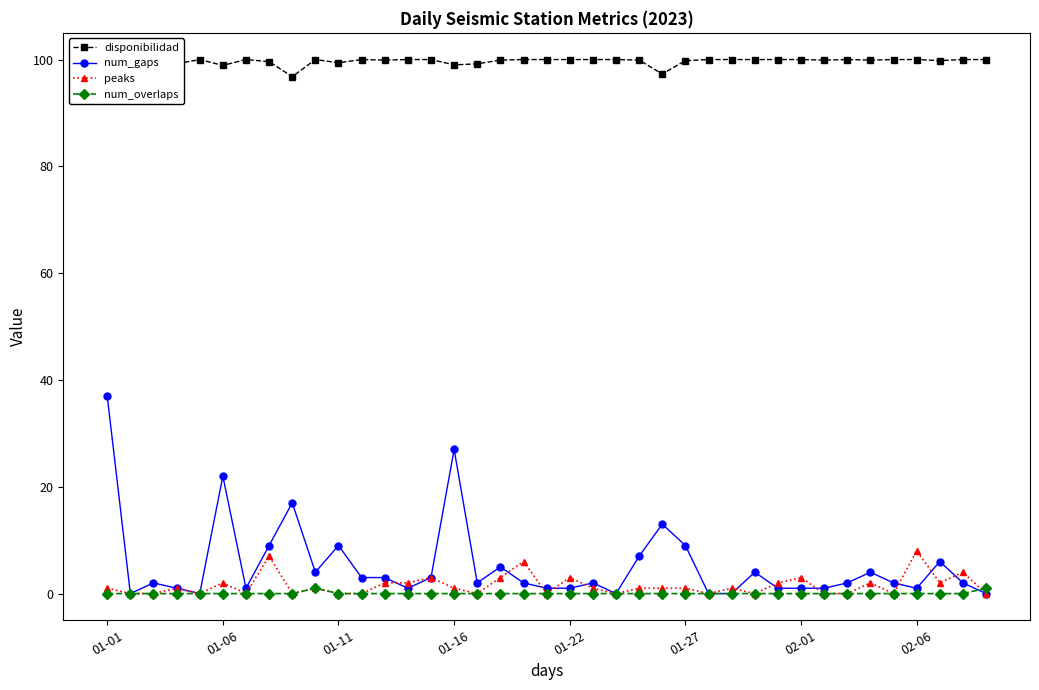

At which label is num_overlaps closest to 0?

01-01